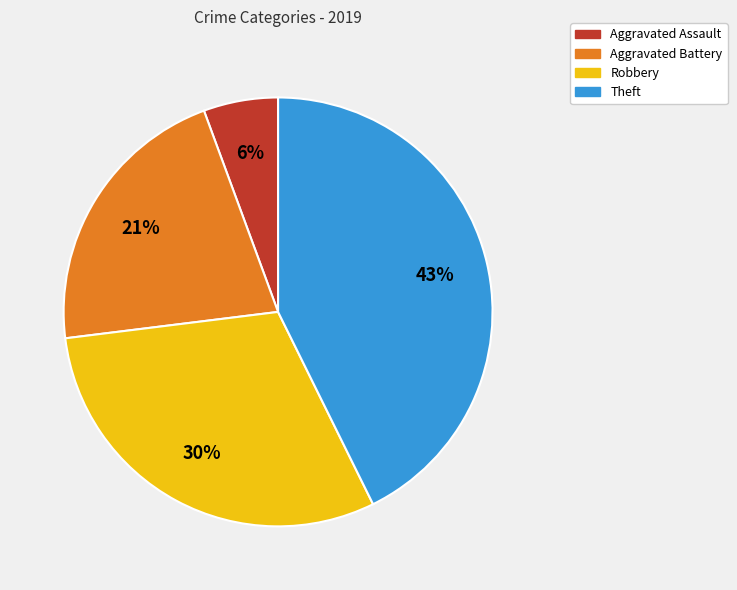

To the nearest percent, what portion does Aggravated Battery represent?

21%